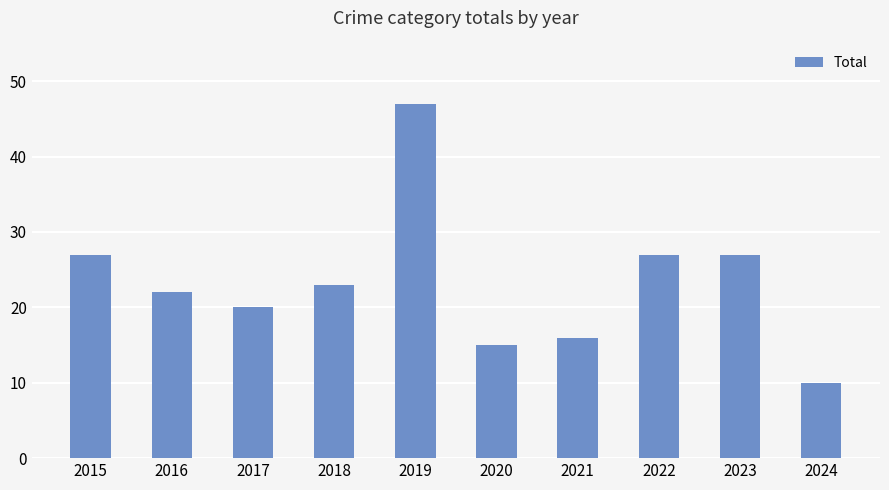

Which has a higher value, 2021 or 2019?

2019